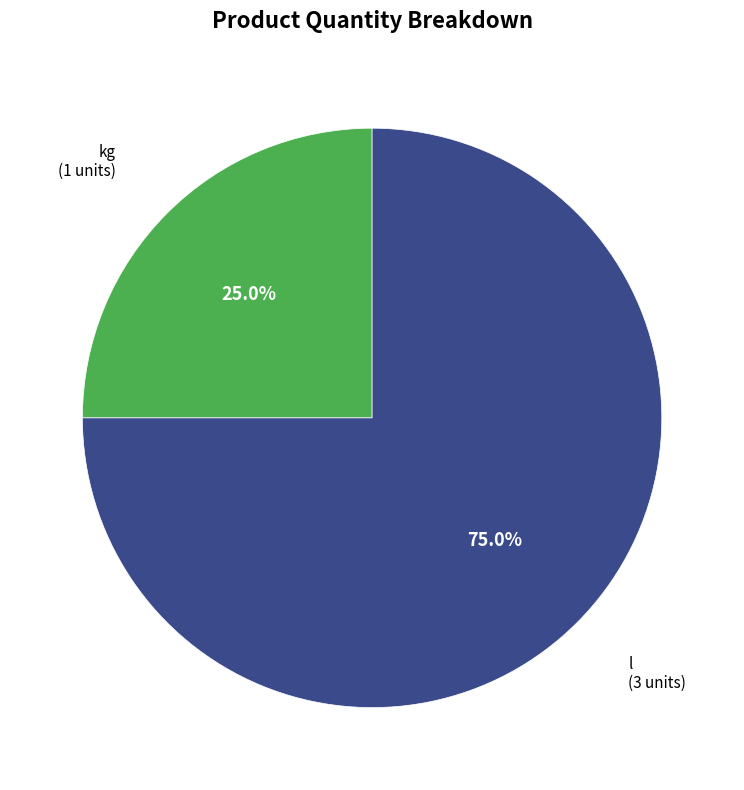

How many slices are in this pie chart?

2